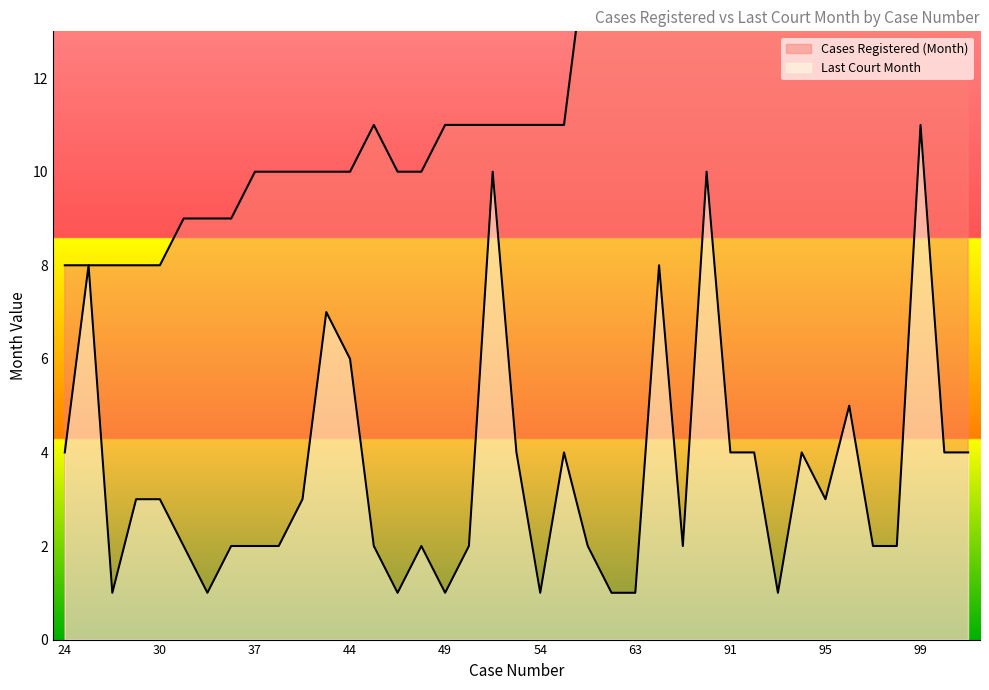

Count the Last Court Month values in the range 2 to 4.

23